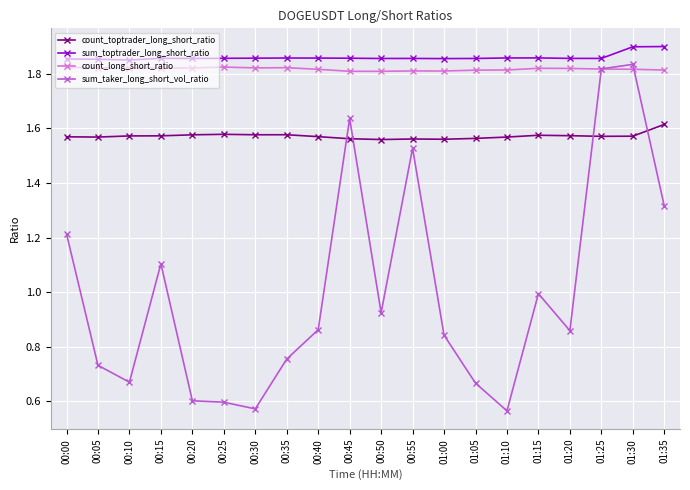

What is the label of the 7th point from the right?

01:05